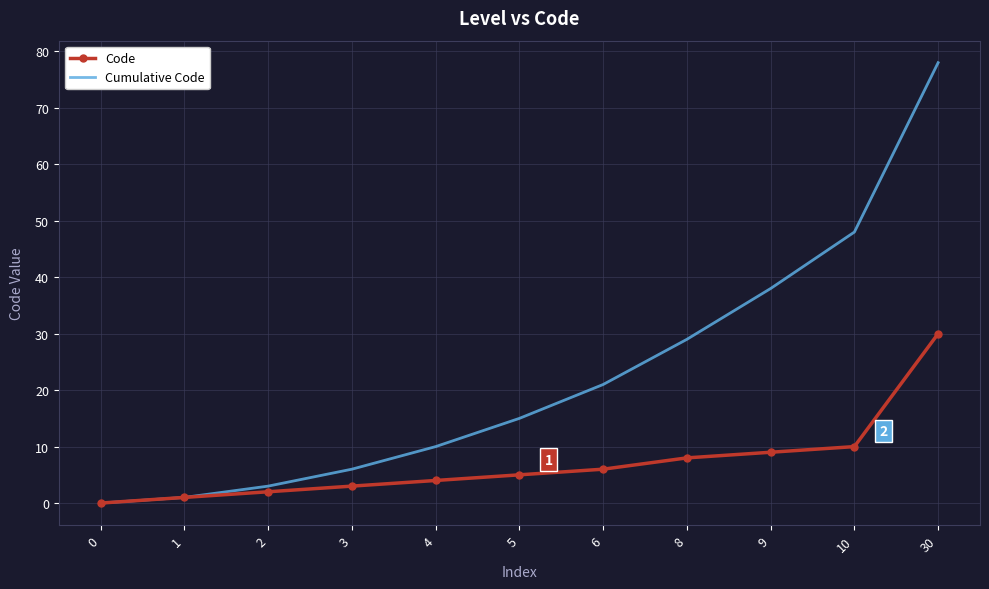

At how many categories does at least one series exceed 11?

6